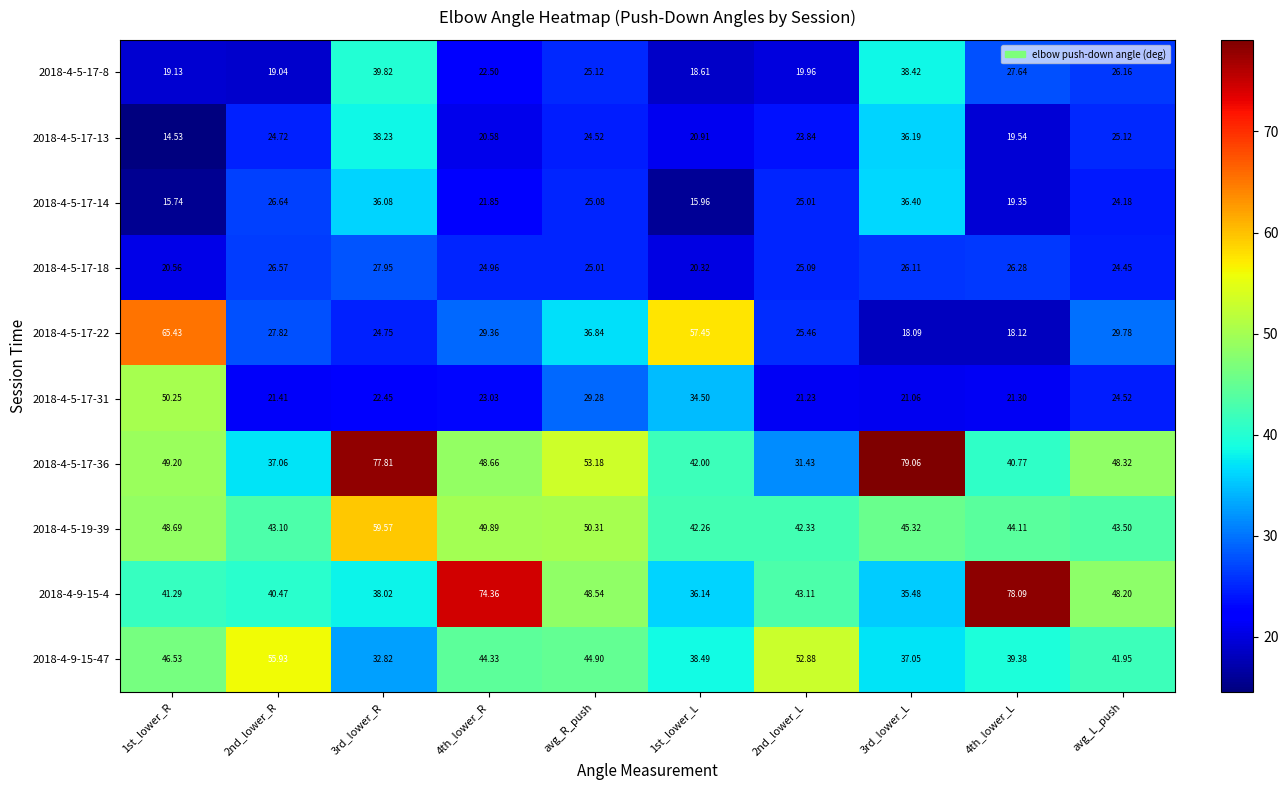

How many series are shown in this chart?

10